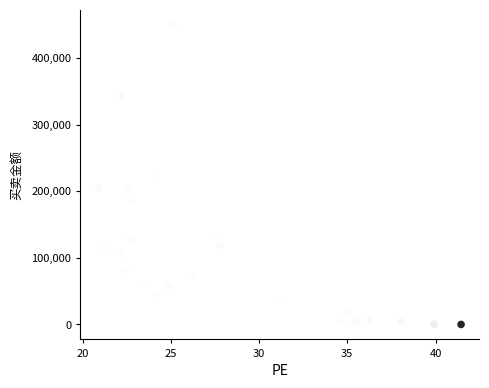

What is the range of Y values (max minus min)?

450067.8